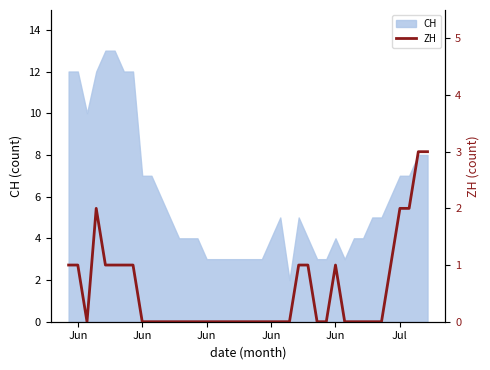

The value at 18 is 1. True or false?

False